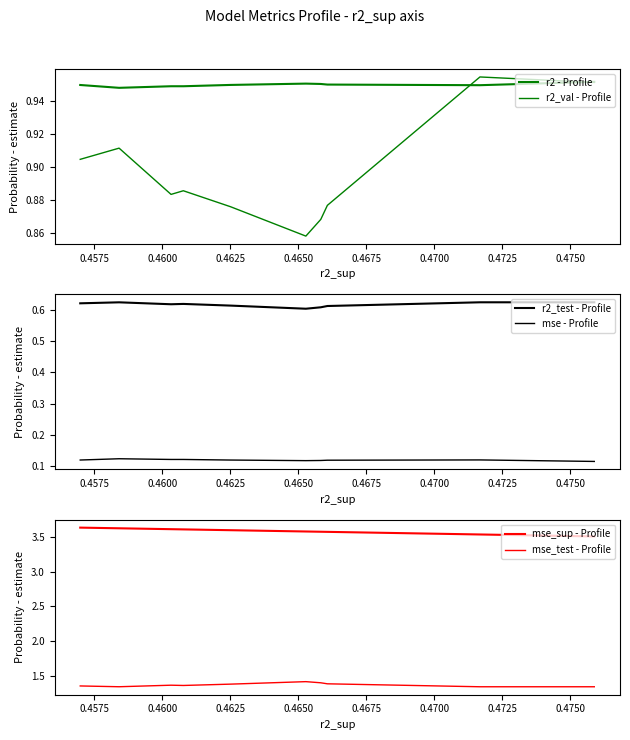

What are all the series names shown in the legend?

r2 - Profile, r2_val - Profile, r2_test - Profile, mse - Profile, mse_sup - Profile, mse_test - Profile